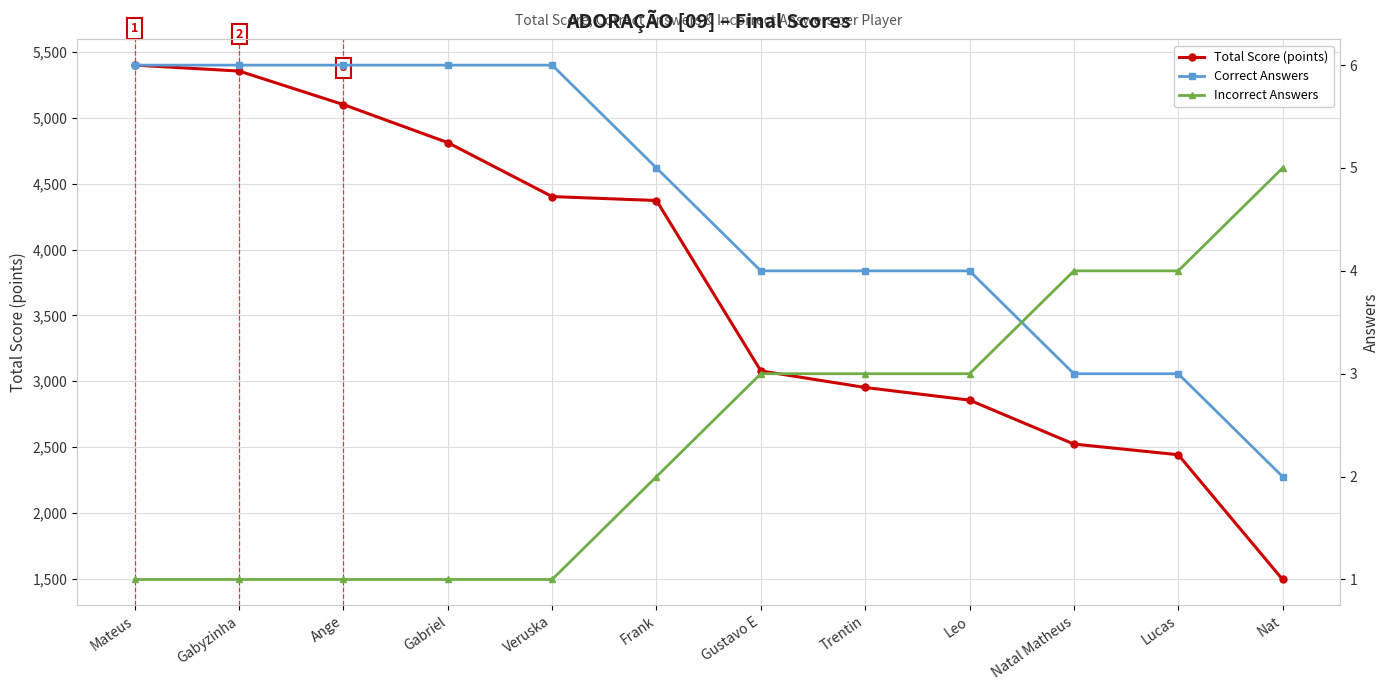

At which label does Total Score (points) first exceed 4373?

Mateus